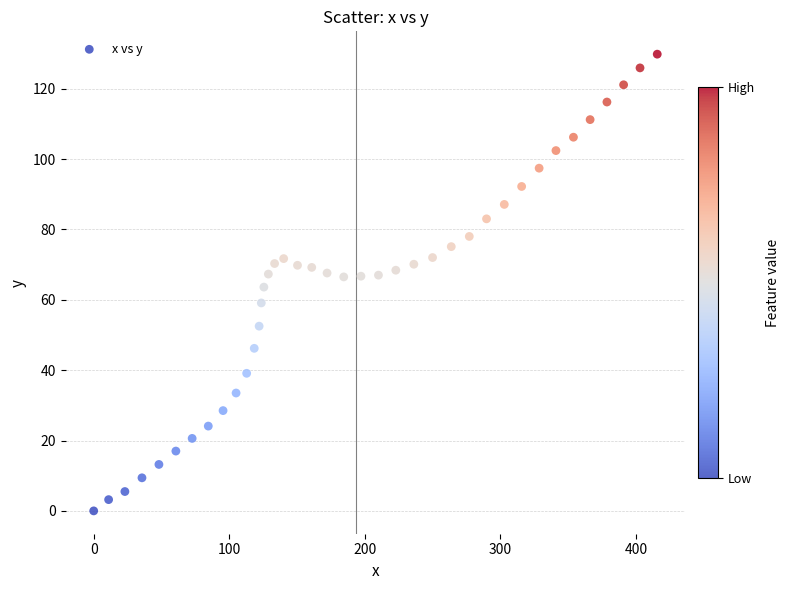

What is the range of X values (max minus min)?

415.6